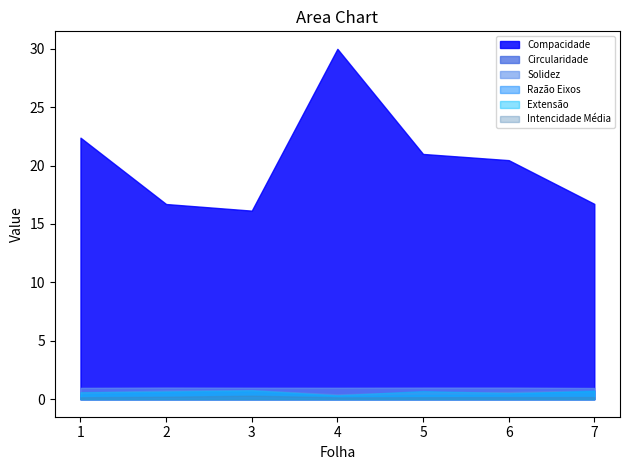

Rank the categories by Solidez value from highest to lowest.

2, 6, 5, 3, 4, 1, 7